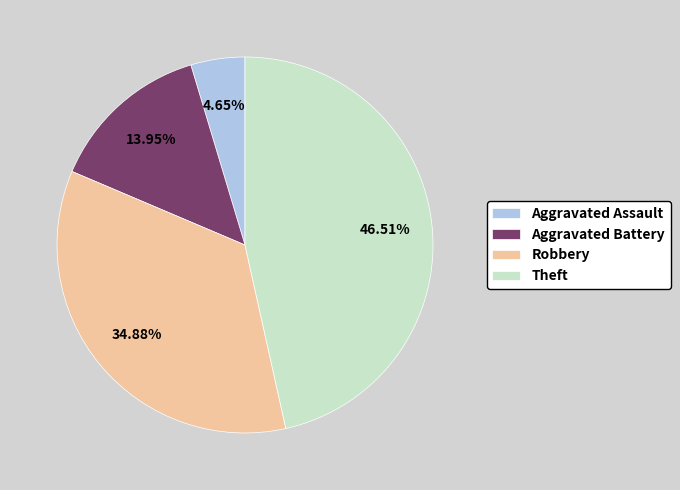

Which category has the biggest portion of the pie?

Theft